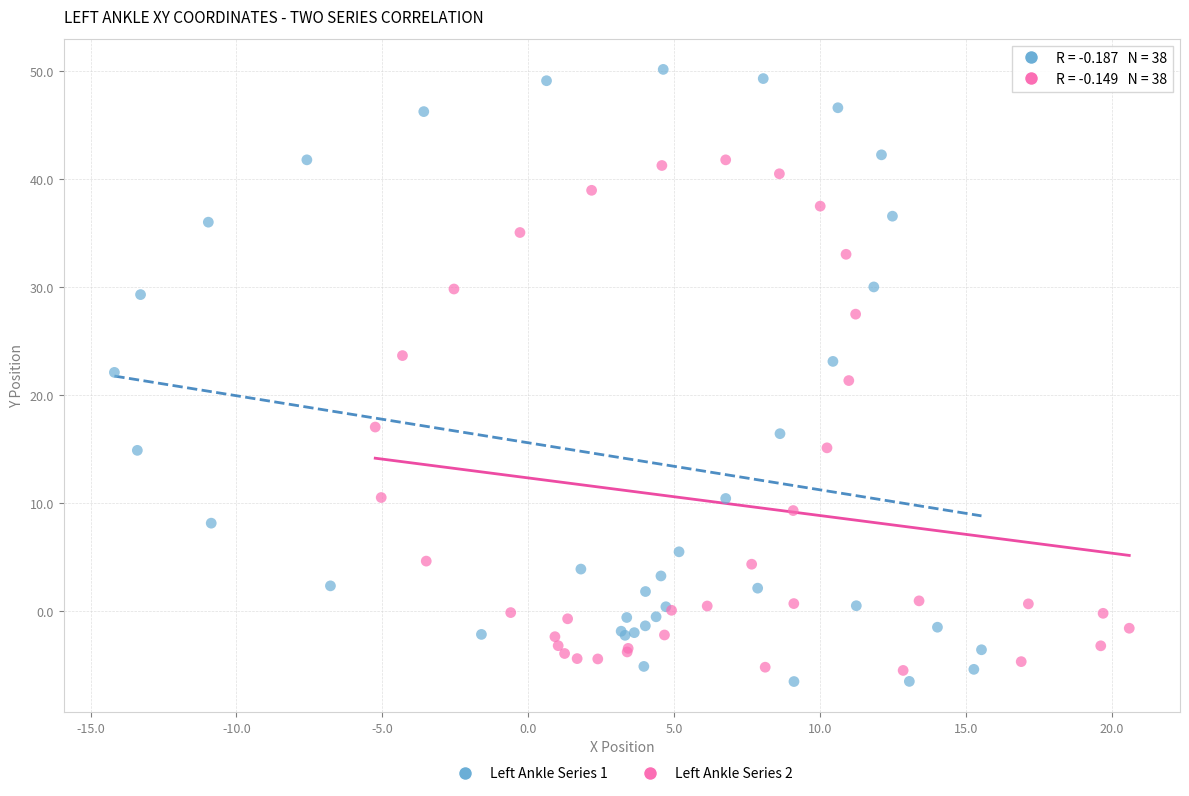

Which series has the widest spread of Y values?

Left Ankle Series 1